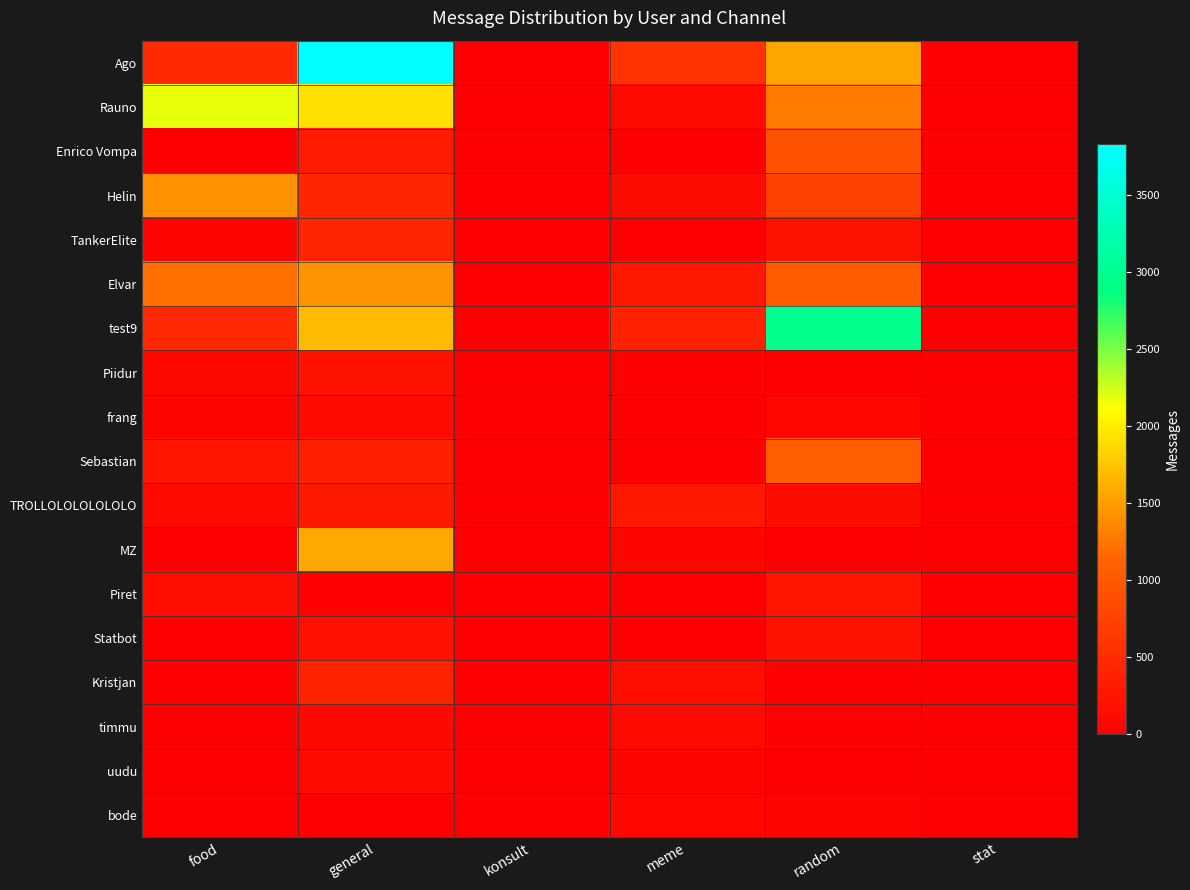

Which series has the largest total across all categories?

Ago